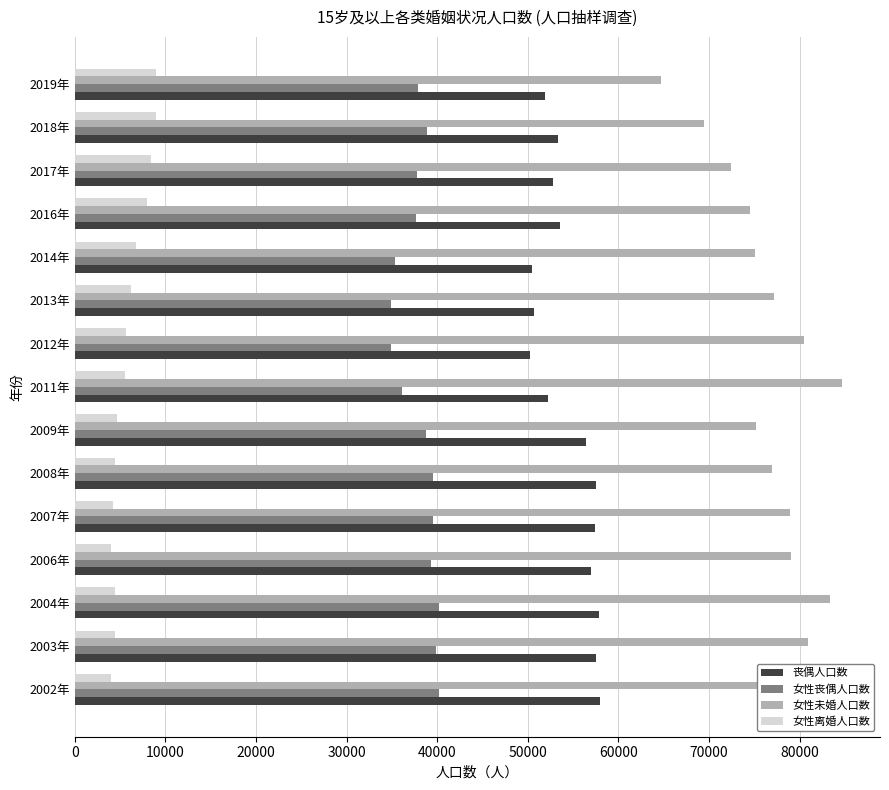

Count the number of data series in this chart.

4